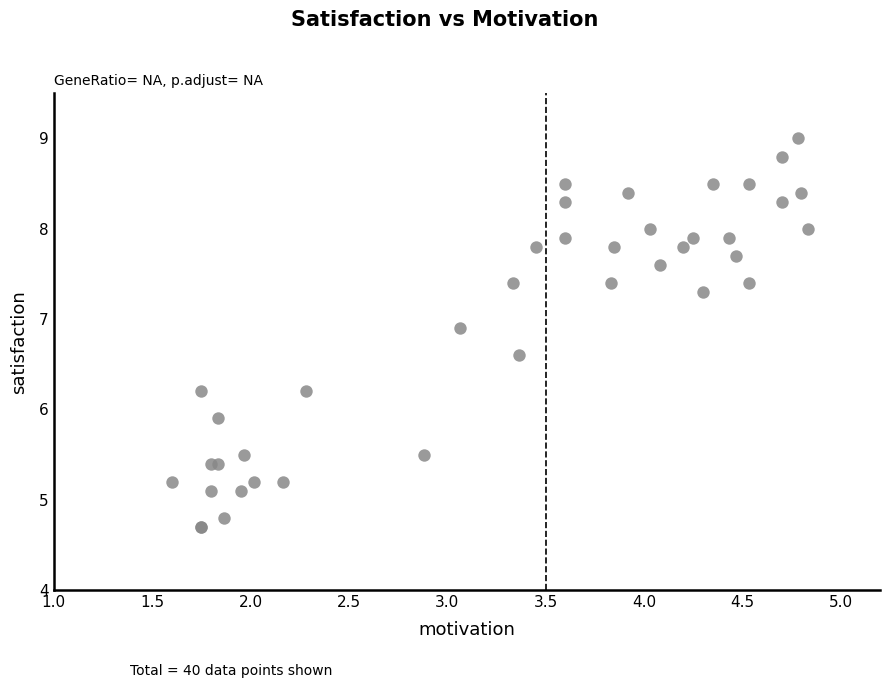

What Y value in the scatter plot is closest to 6?

5.9